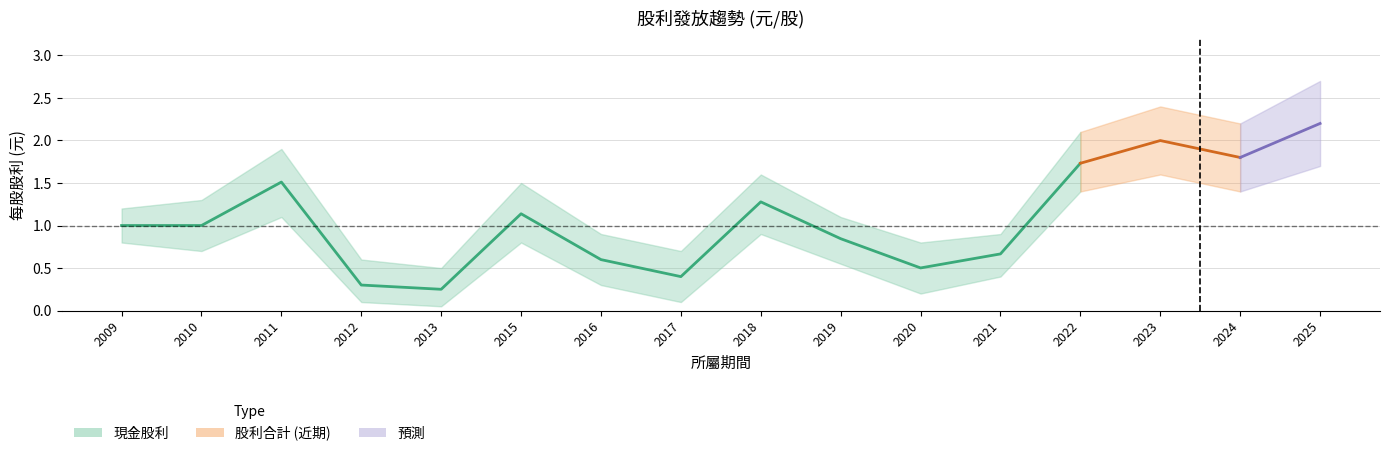

What is the highest value of the 現金股利 (合計) series?

2.0